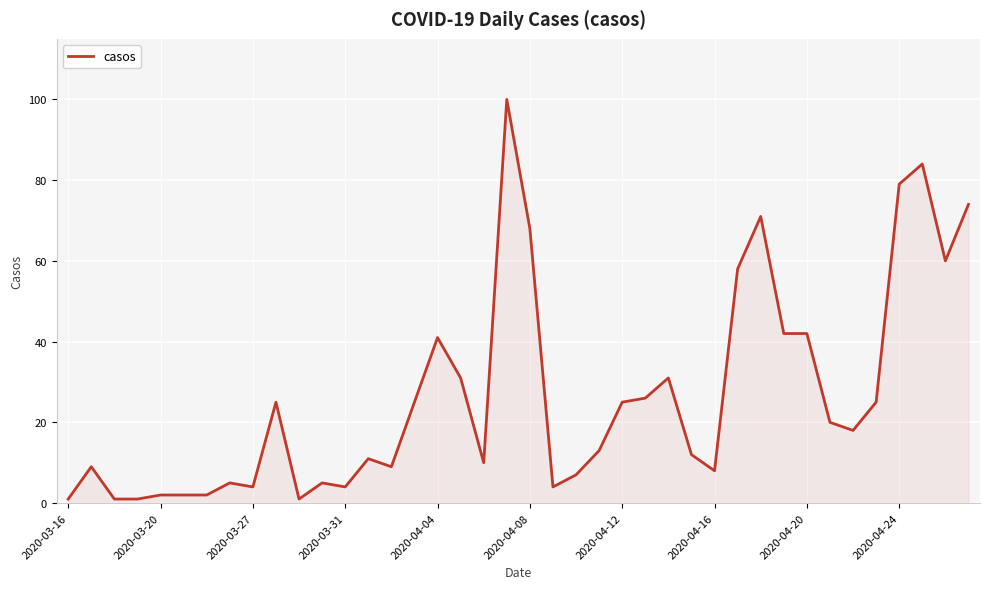

What is the greatest value displayed?

100